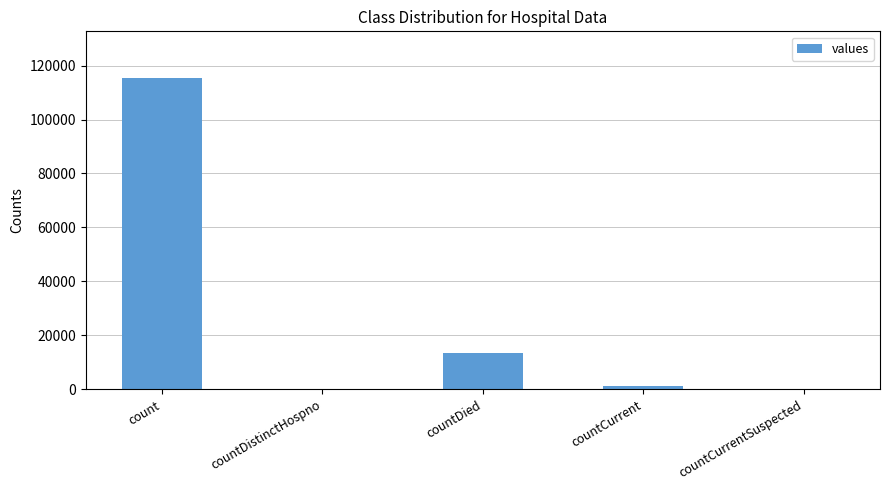

The value at countDied is 4785. True or false?

False